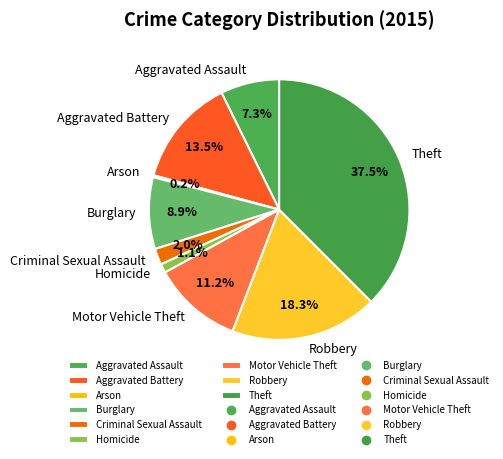

What is the largest slice in the pie chart?

Theft